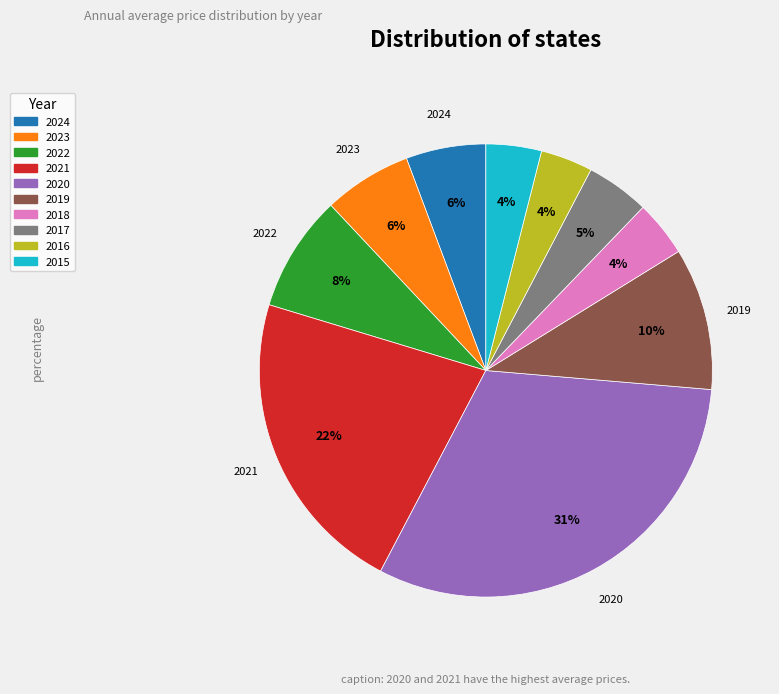

Is it true that 2023 is 6% of the pie?

True